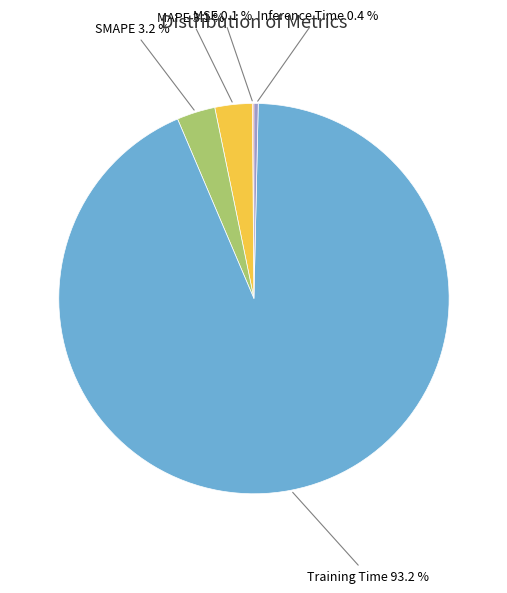

To the nearest percent, what is the difference between the Training Time and Inference Time slice percentages?

93%